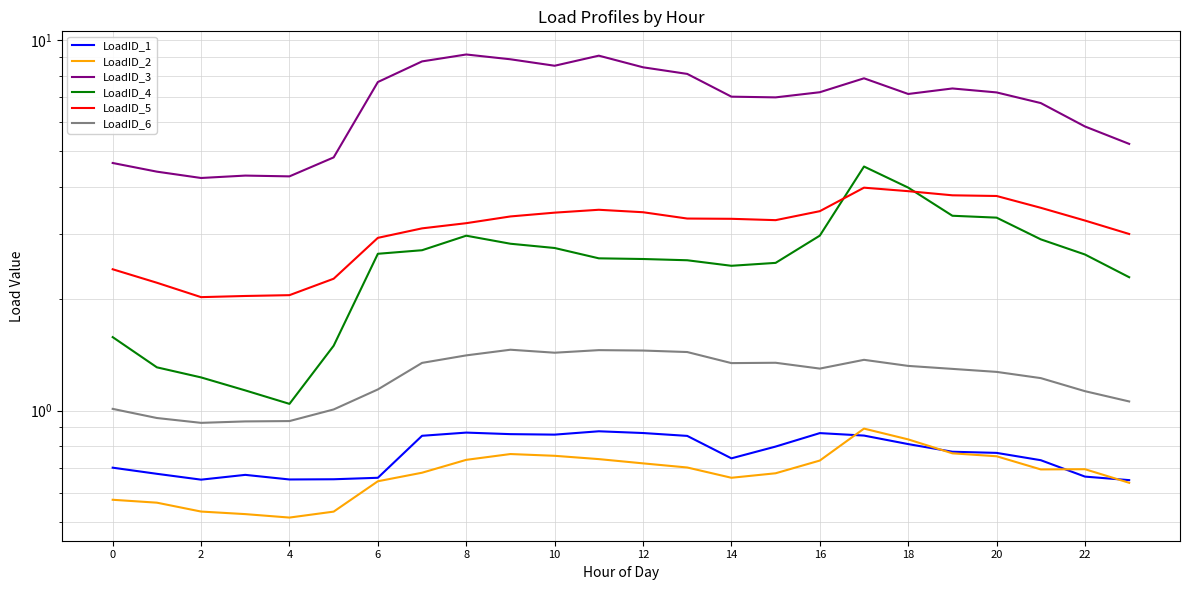

True or false: LoadID_2 has a value of 1.0 at 2.

False